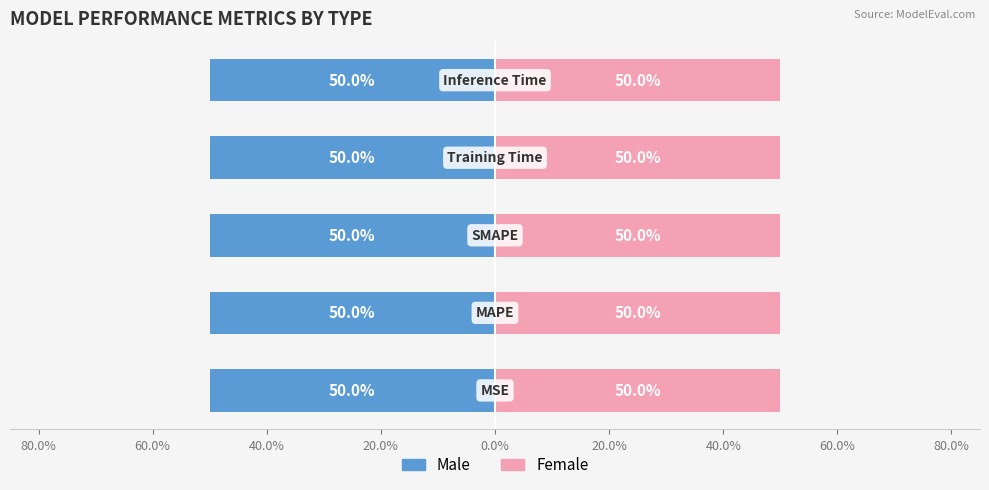

Is the value of Female at Inference Time greater than the value of Male at Training Time?

No